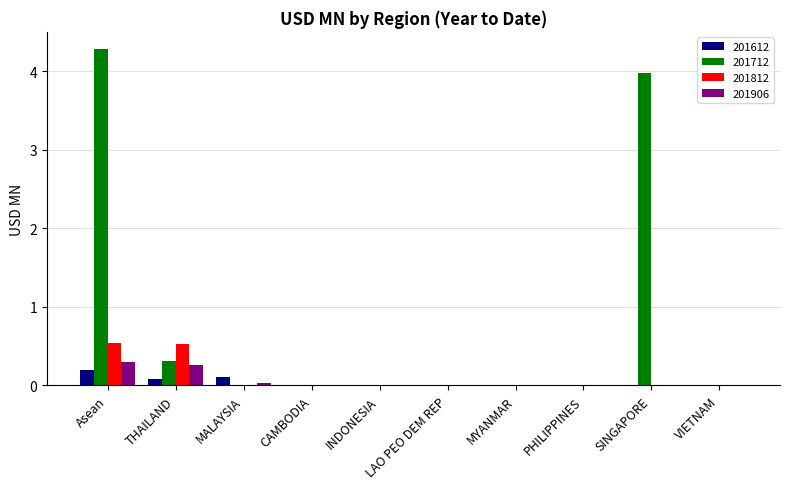

What are all the series names shown in the legend?

201612, 201712, 201812, 201906